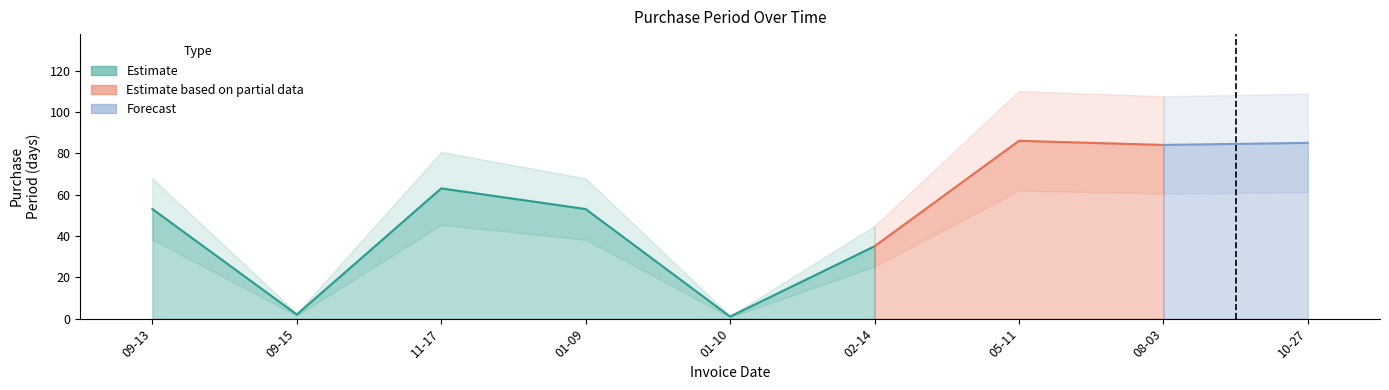

Is it true that the value at 2017-02-14 is 35?

True